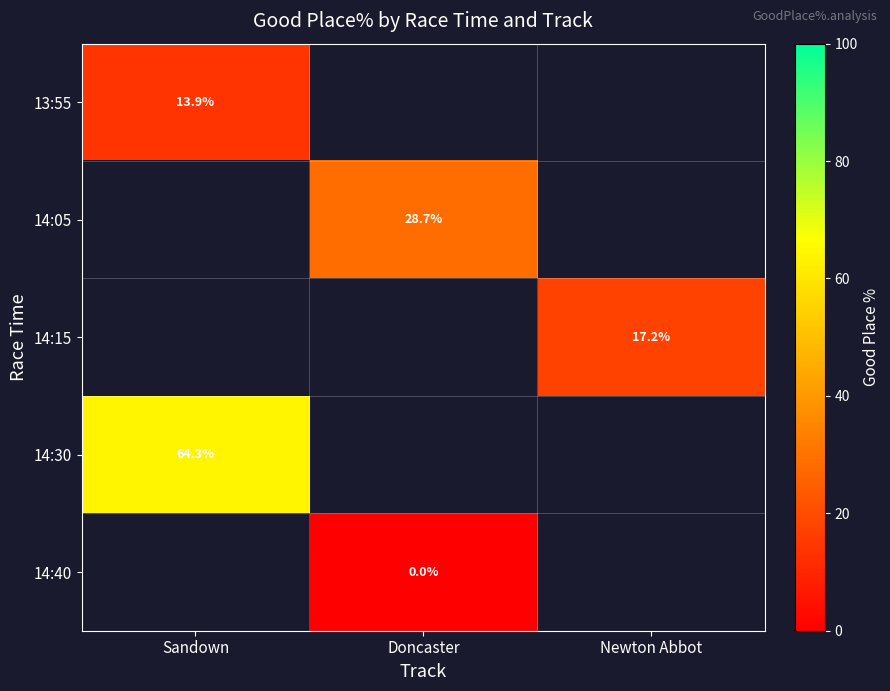

The 14:30 series shows 64.3 at Sandown. True or false?

True